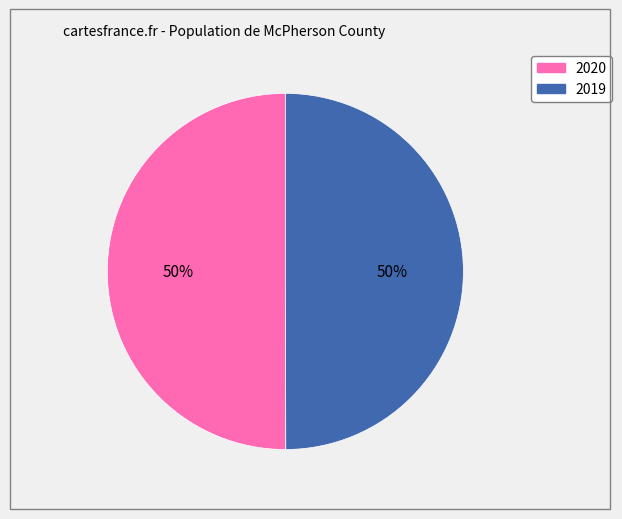

How many slices are in this pie chart?

2